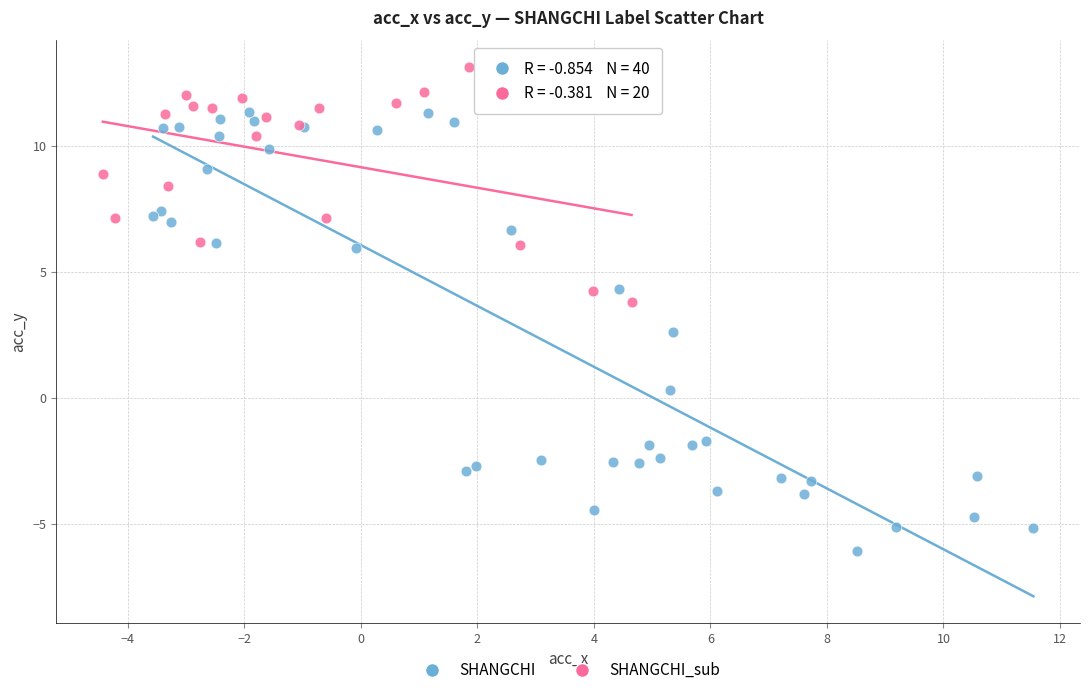

Which series reaches the minimum Y coordinate?

SHANGCHI